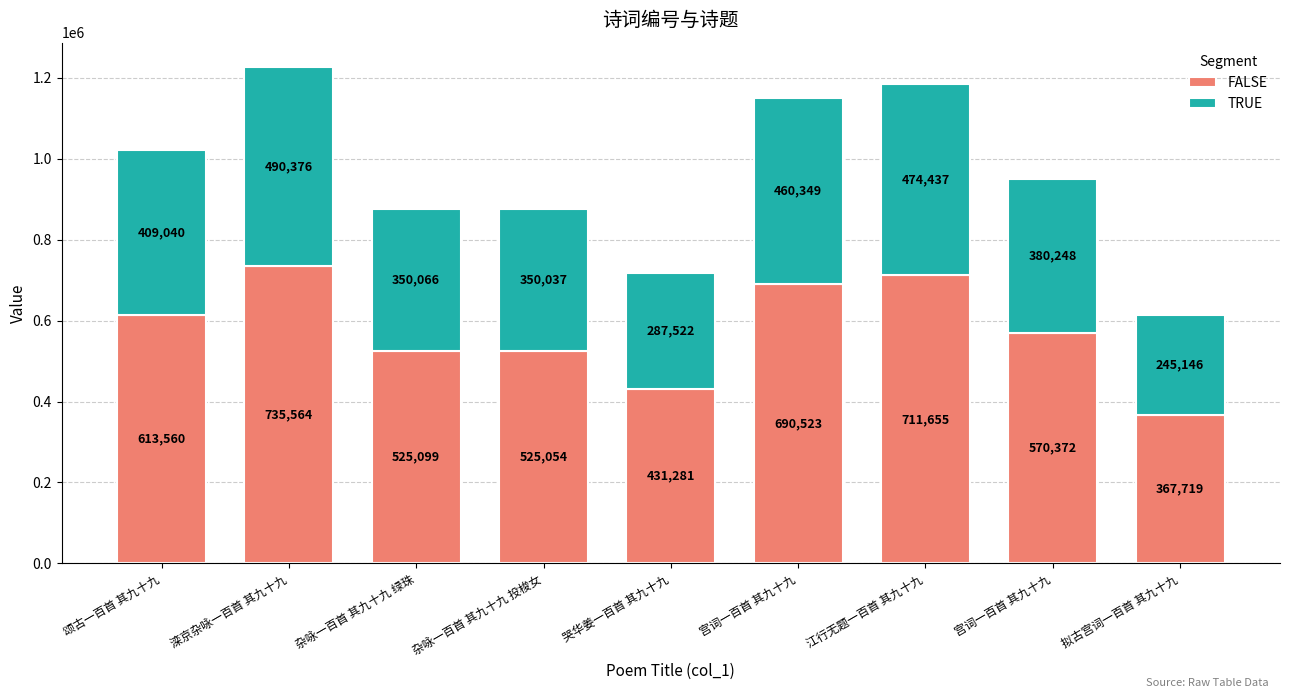

What are all the series names shown in the legend?

FALSE, TRUE